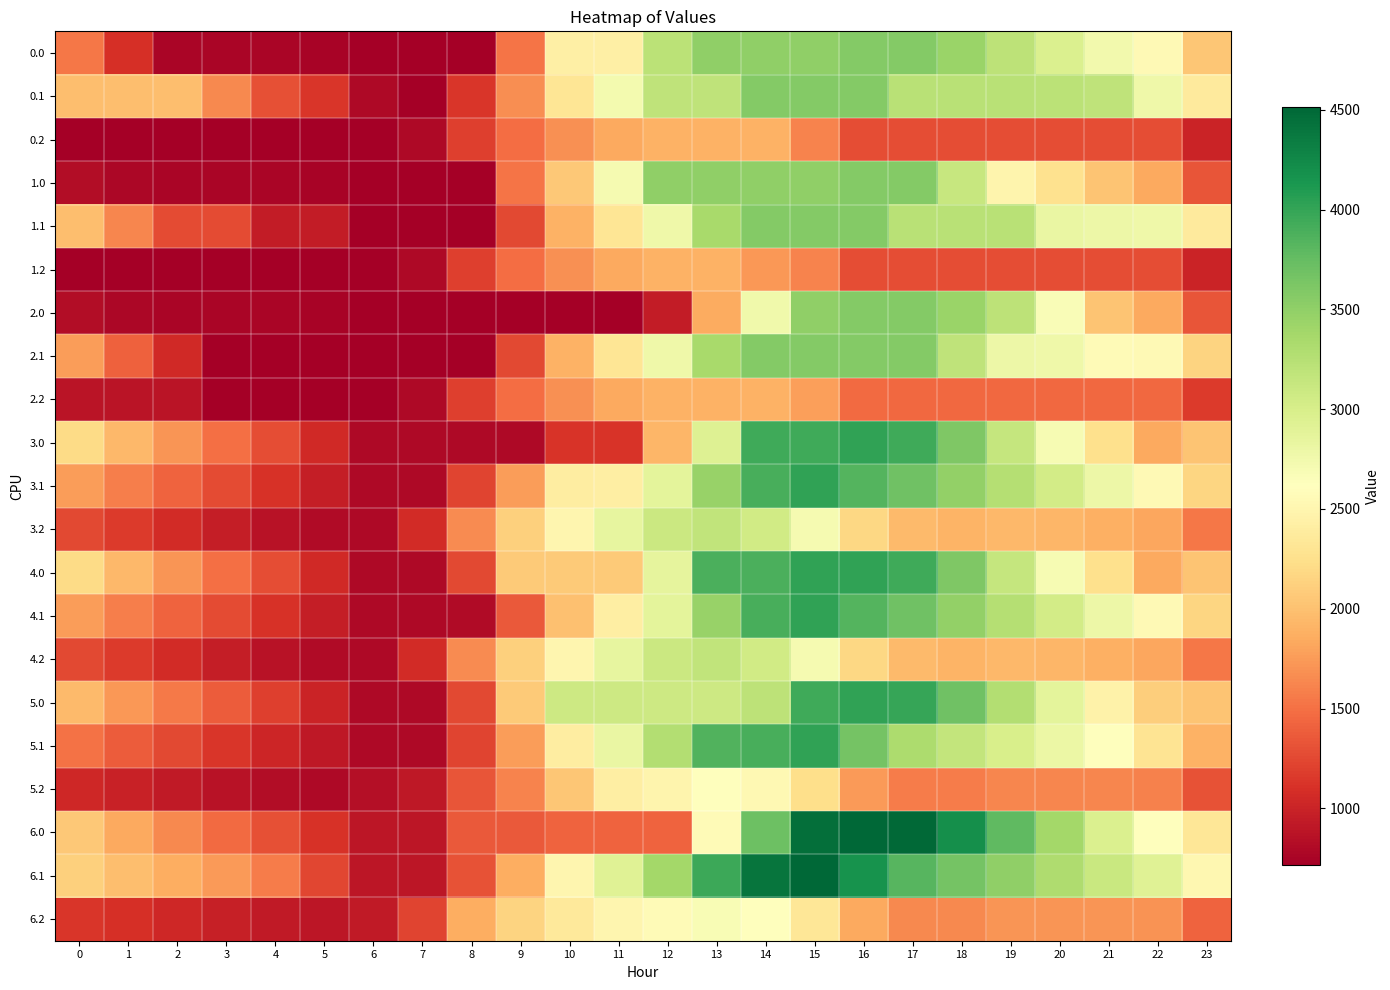

What is the minimum value shown in the chart?

713.6